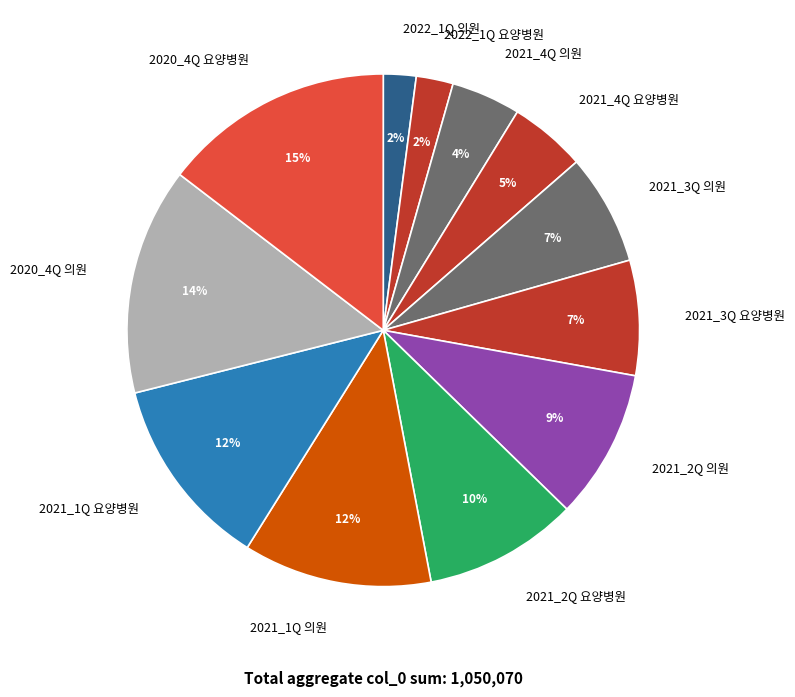

Do 2020_4Q 요양병원 and 2022_1Q 요양병원 together represent more than half of the pie?

No